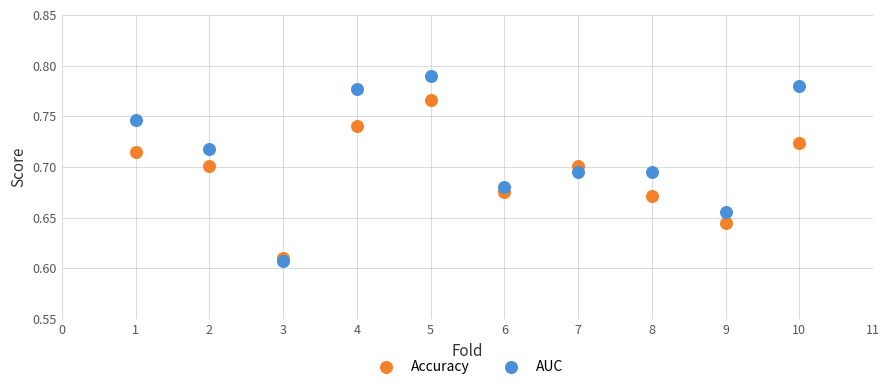

Which series reaches the maximum Y coordinate?

AUC